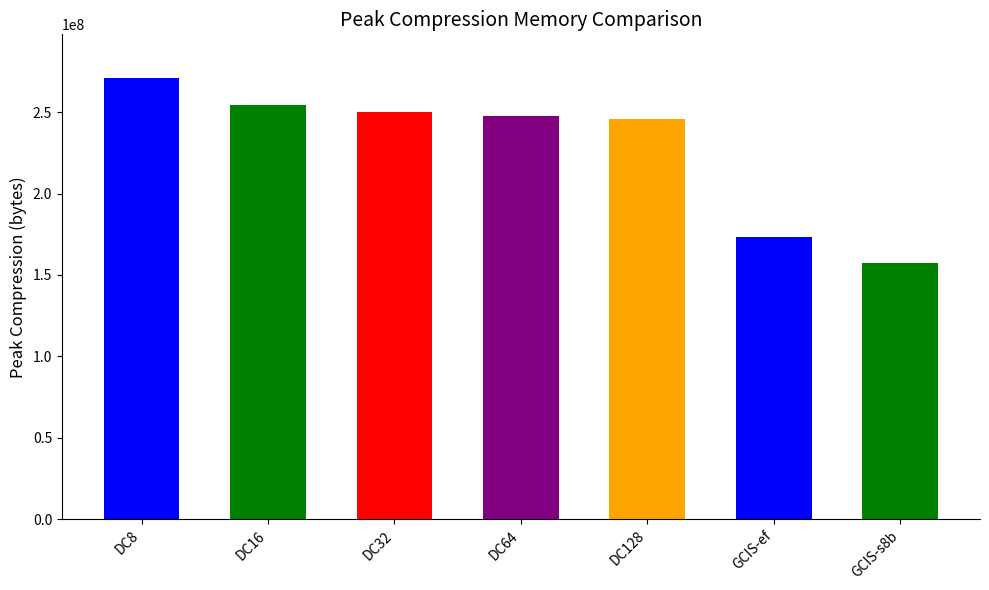

Are the bars horizontal?

No